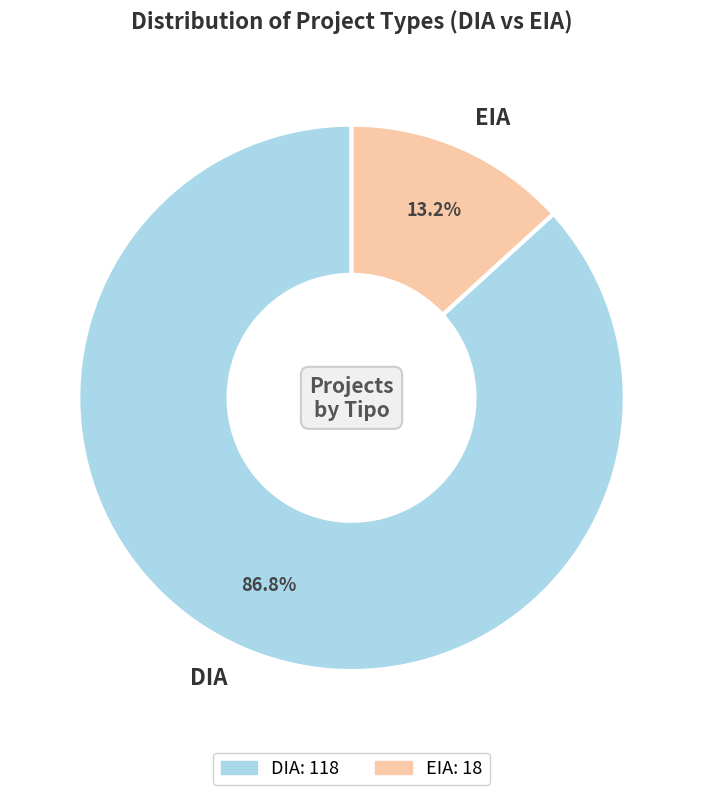

Count the number of slices in the pie.

2